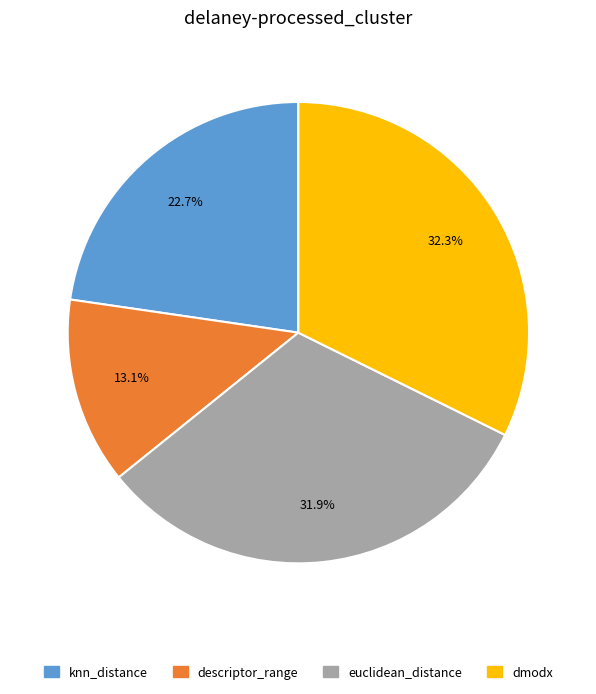

True or false: euclidean_distance accounts for 32% of the total.

True